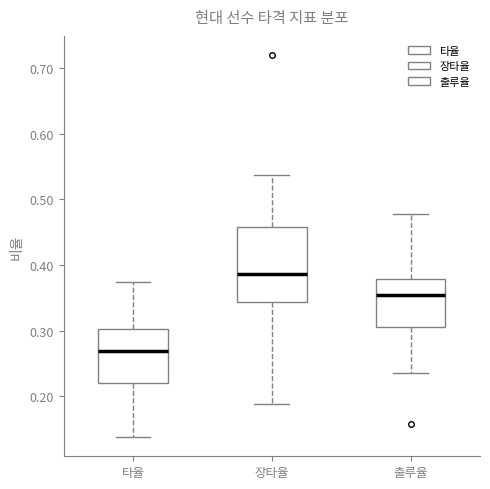

Reading left to right, transcribe this box plot: for each box, give where its median line is, the range the box spans, and where its two whiskers end, as read against the y-axis. The values are not printed on the chart, so give them approximately, as read against the axis.

타율: median 0.27, box 0.22 to 0.30, whiskers 0.14 to 0.38
장타율: median 0.39, box 0.34 to 0.46, whiskers 0.19 to 0.54
출루율: median 0.36, box 0.31 to 0.38, whiskers 0.24 to 0.48